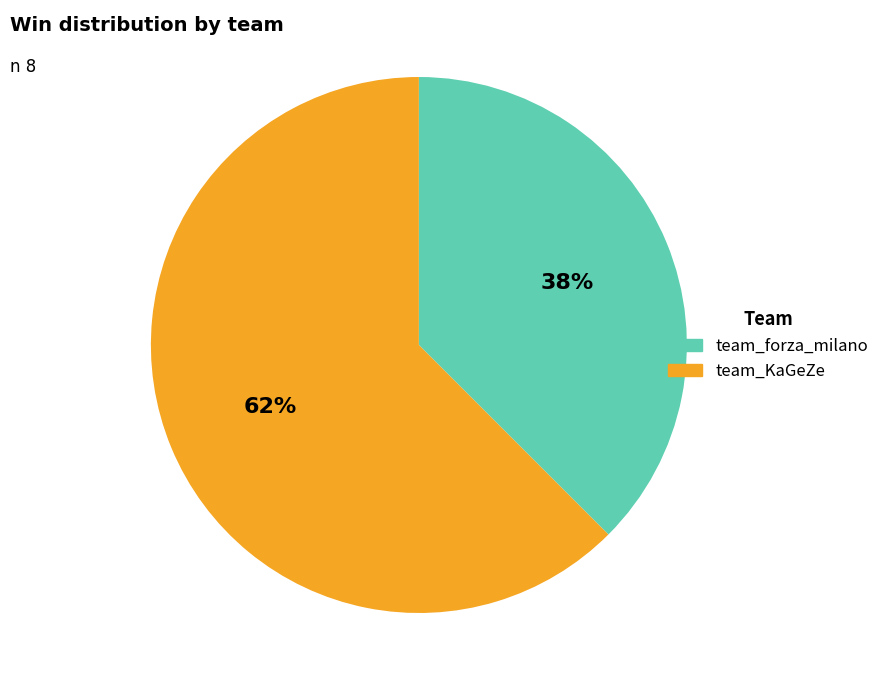

Is the sum of team_KaGeZe and team_forza_milano greater than half?

Yes